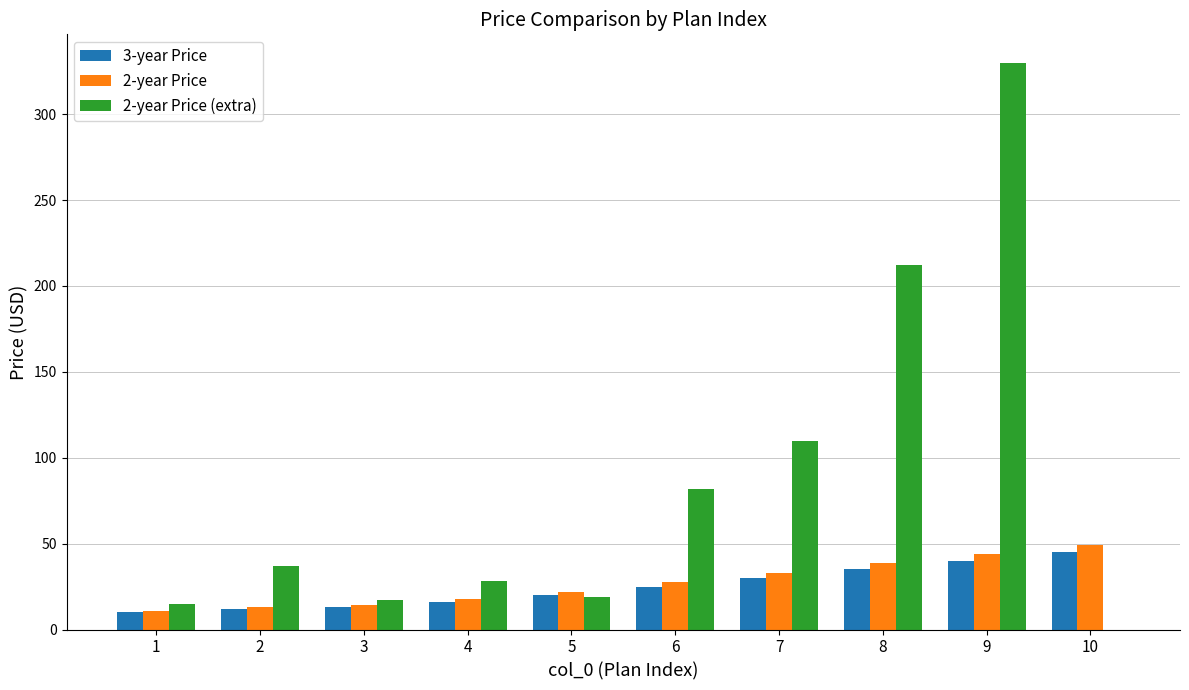

Are the bars horizontal?

No